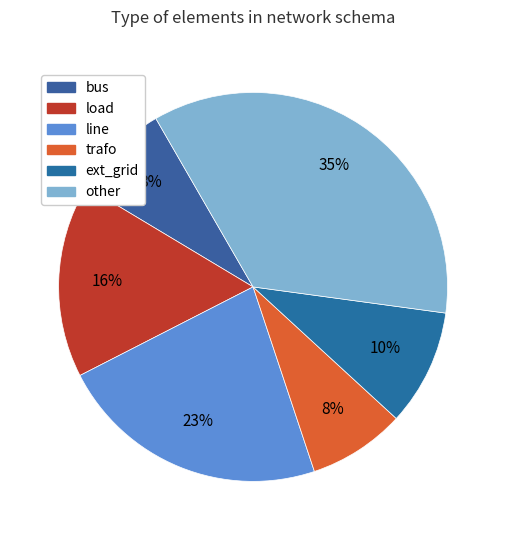

Rank the categories by value from highest to lowest.

other, line, load, ext_grid, bus, trafo